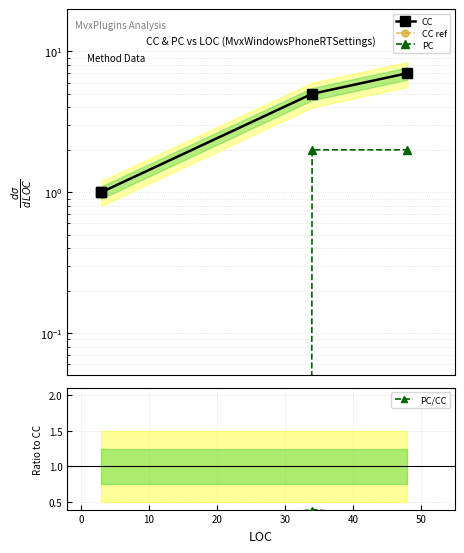

What is the spread (max minus min) of values at 0?

1.0